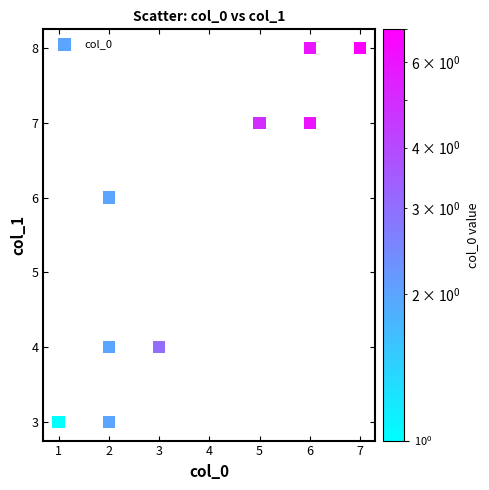

What is the range of X values (max minus min)?

6